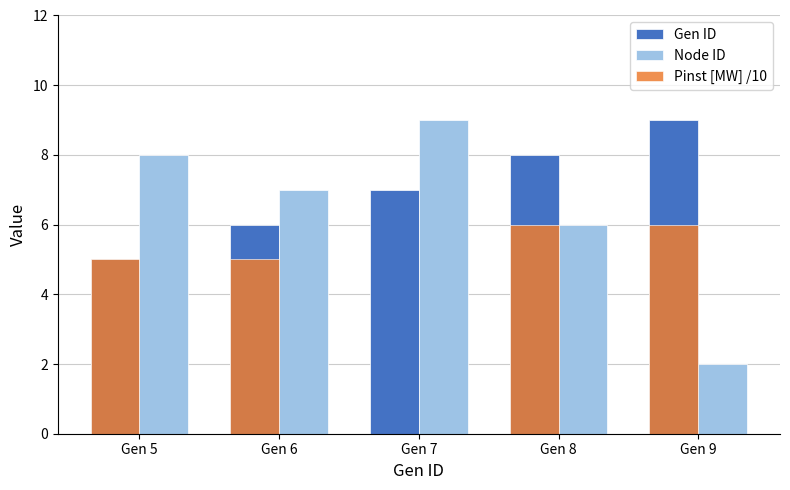

What is the sum of all Node ID values?

32